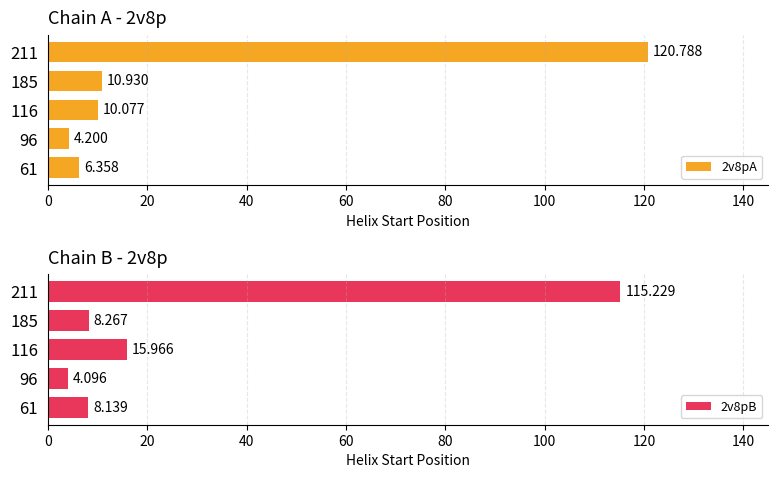

Rank the series by their maximum value, from lowest to highest.

2v8pB, 2v8pA